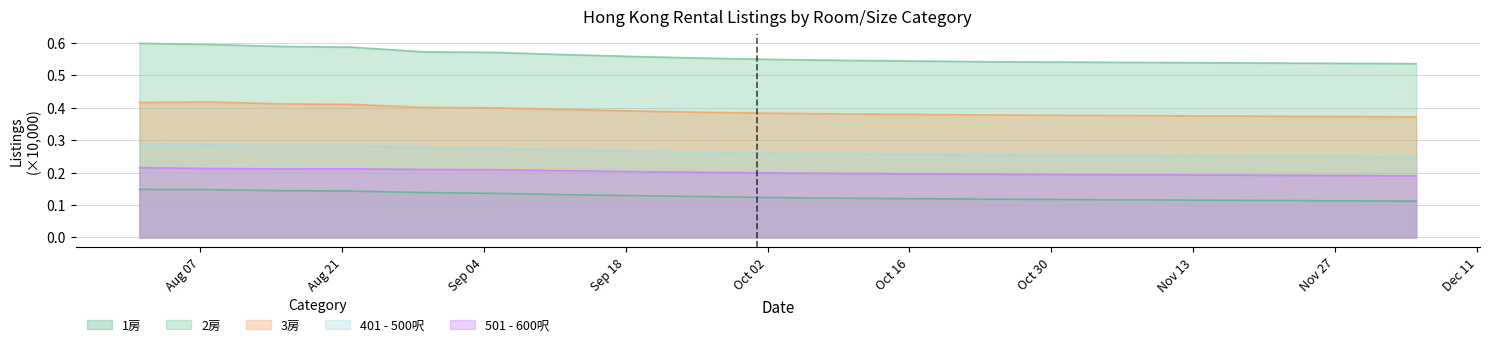

True or false: 2房 and 3房 intersect in this chart.

False